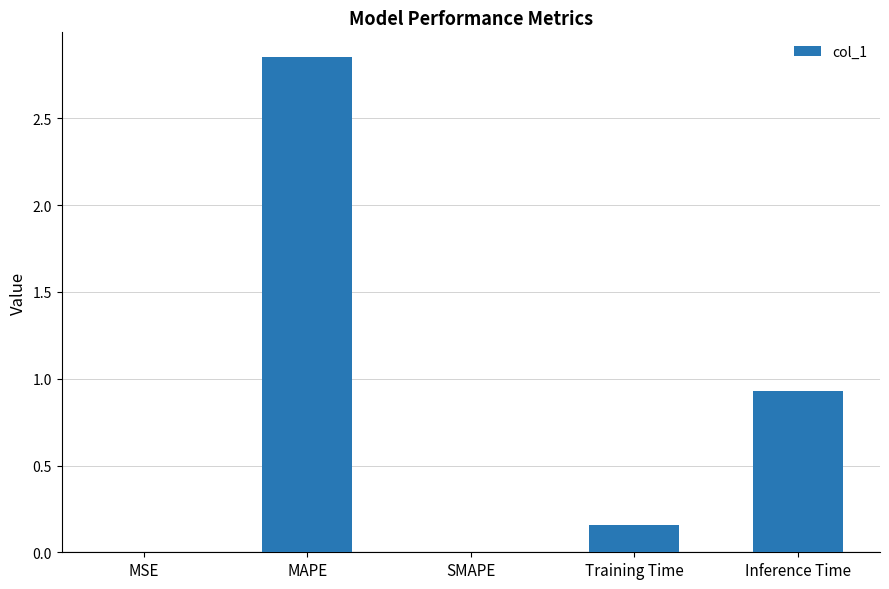

The chart shows a value of 0.9 at Inference Time. True or false?

True